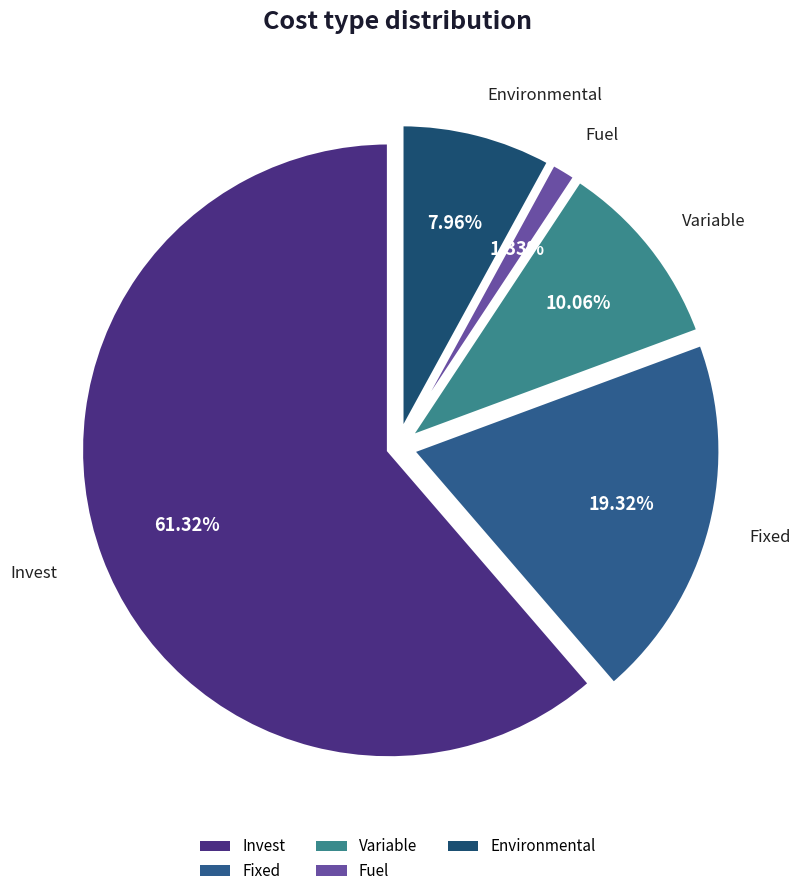

Is it true that Fuel is 1% of the pie?

True